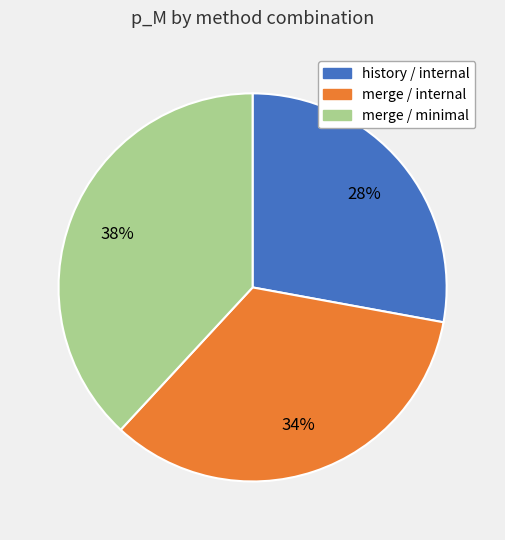

Does merge / minimal account for over 50% of the chart?

No